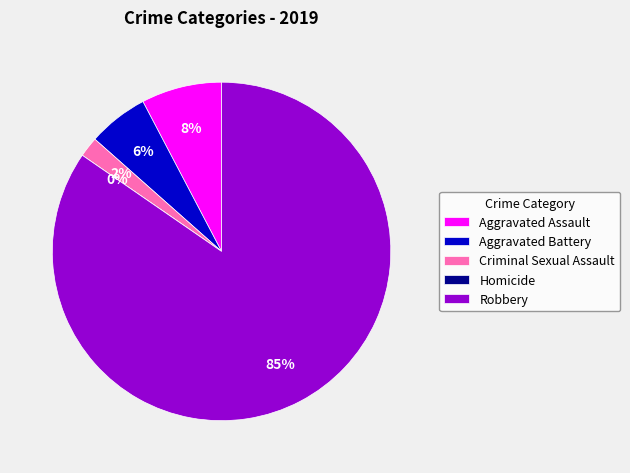

What is the change in value from Aggravated Assault to Homicide?

-4